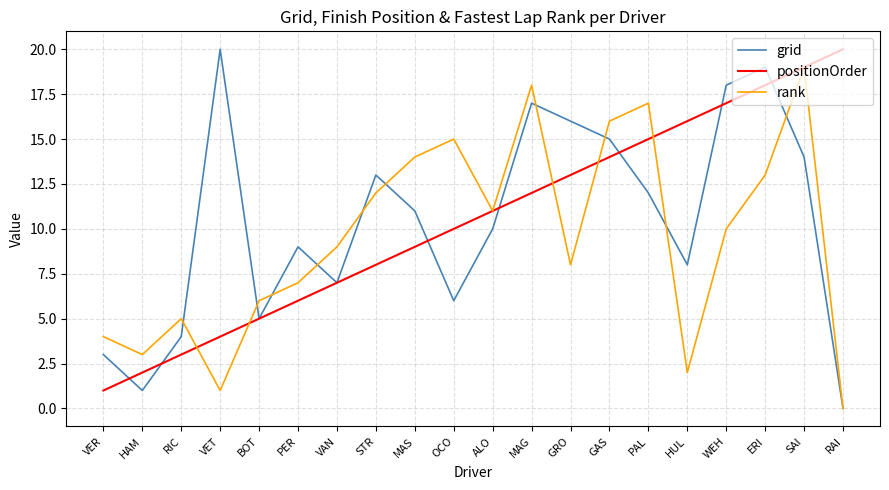

What is the total value across all series at PAL?

44